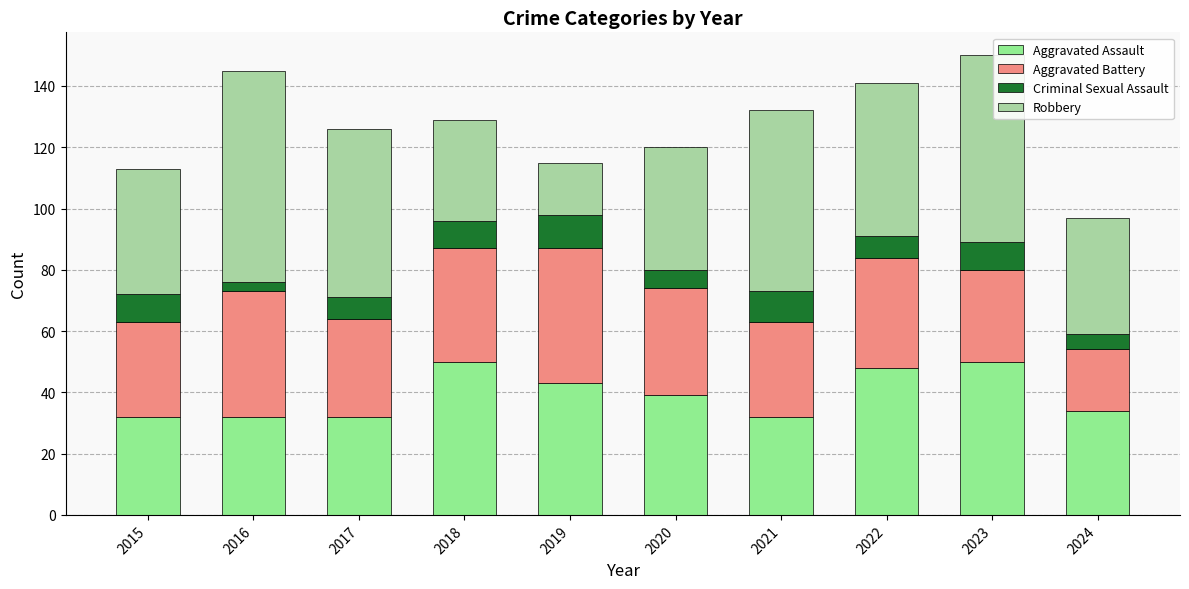

What is the difference between the Criminal Sexual Assault values at 2023 and 2024?

4